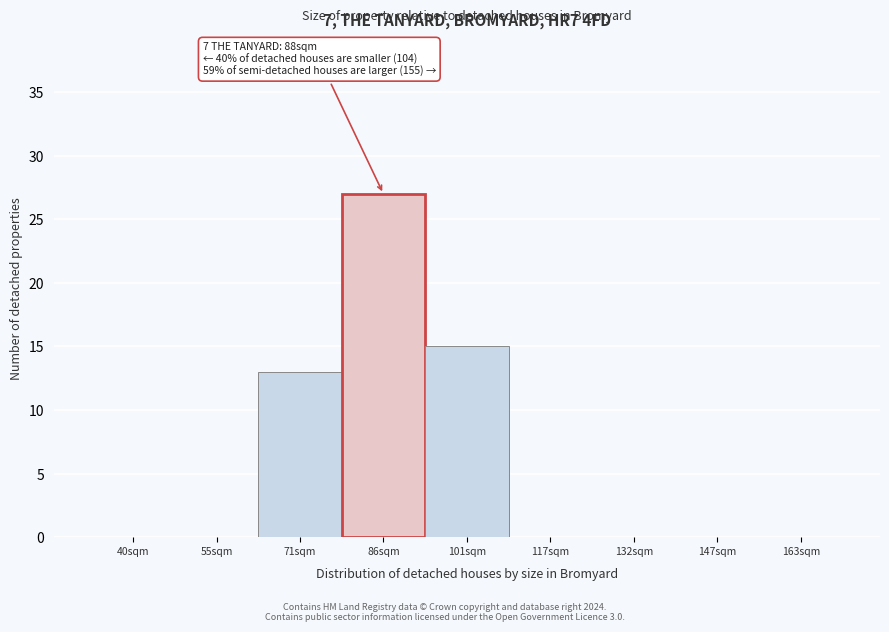

Reading left to right, extract all data points from this chart.

40sqm=0	55sqm=0	71sqm=13	86sqm=27	101sqm=15	117sqm=0	132sqm=0	147sqm=0	163sqm=0